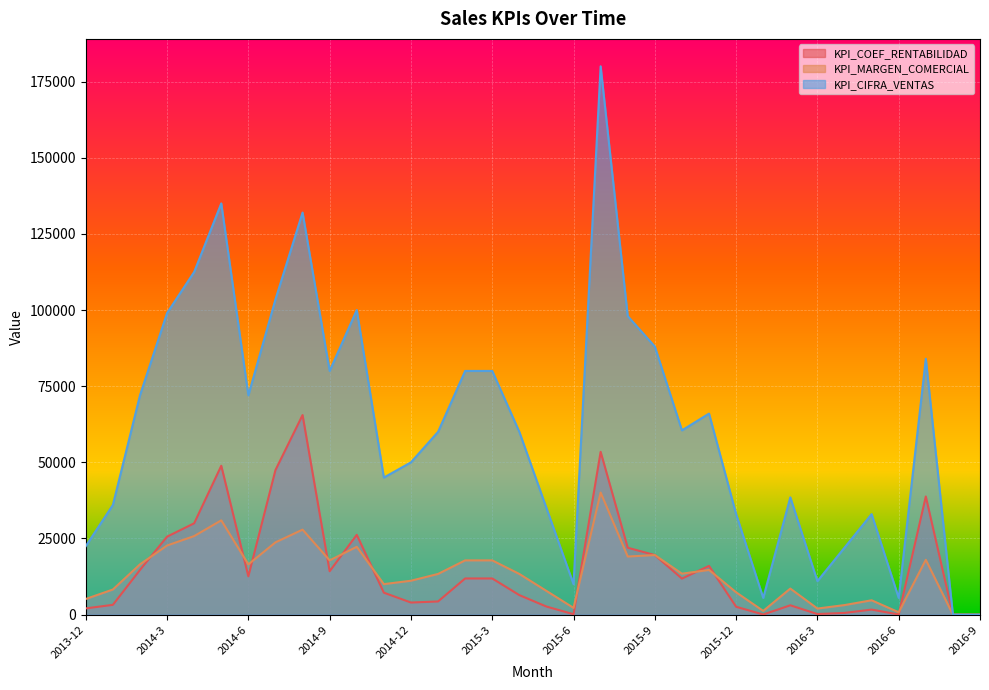

How many values in KPI_CIFRA_VENTAS are above zero?

32